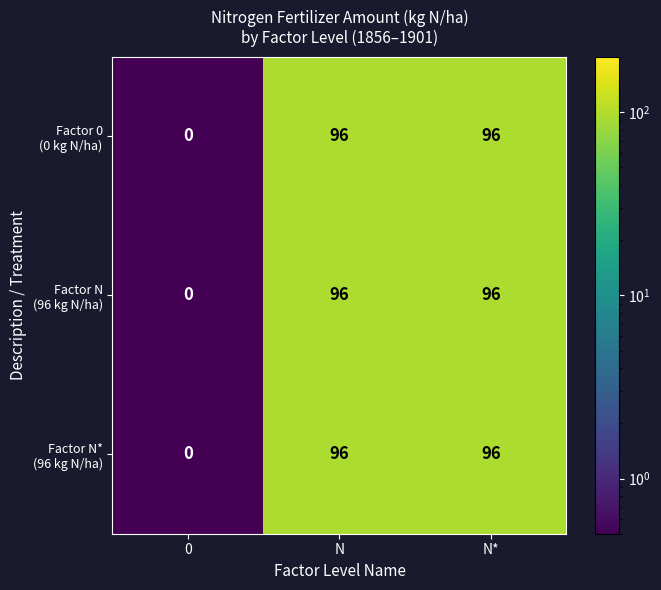

What is the maximum value shown in the chart?

96